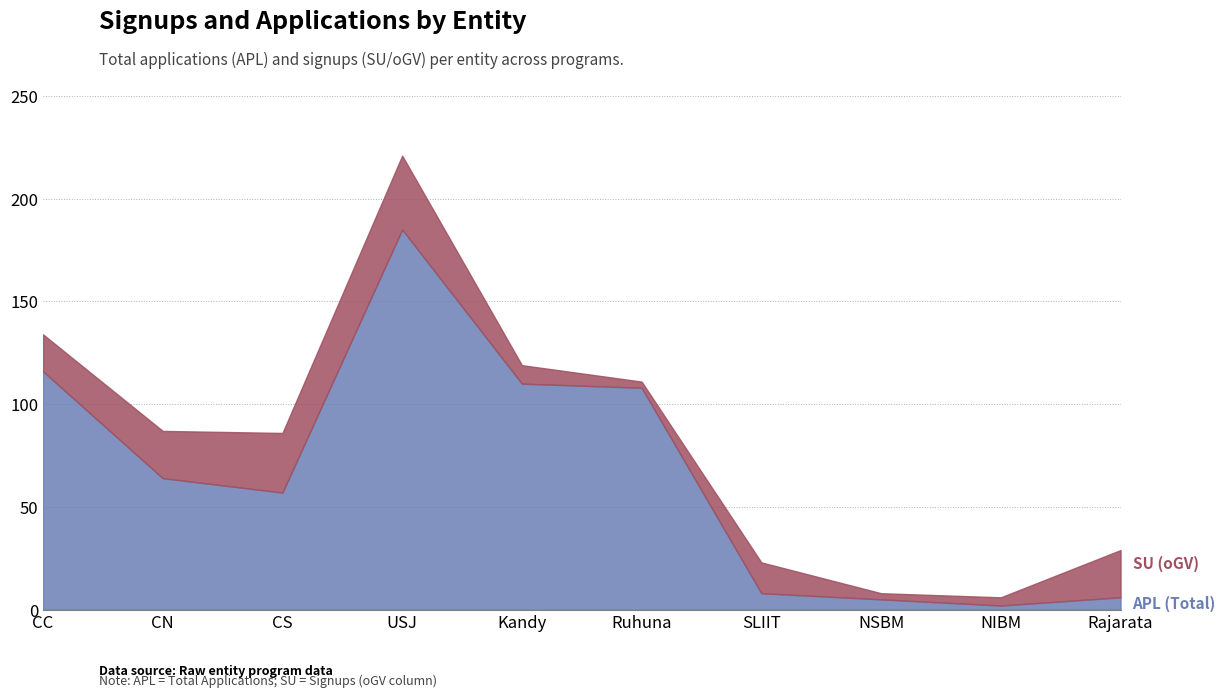

What is the label of the 1st point from the right?

Rajarata